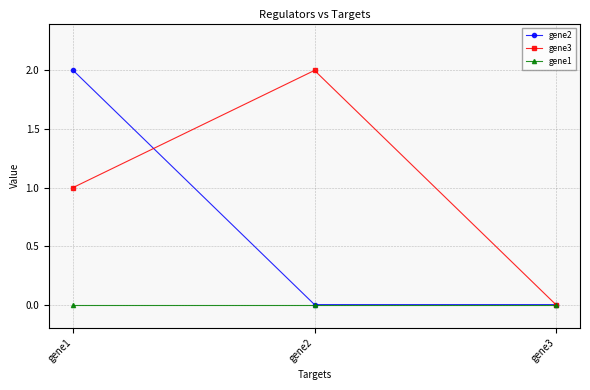

Which series changed the most between gene1 and gene2?

gene2